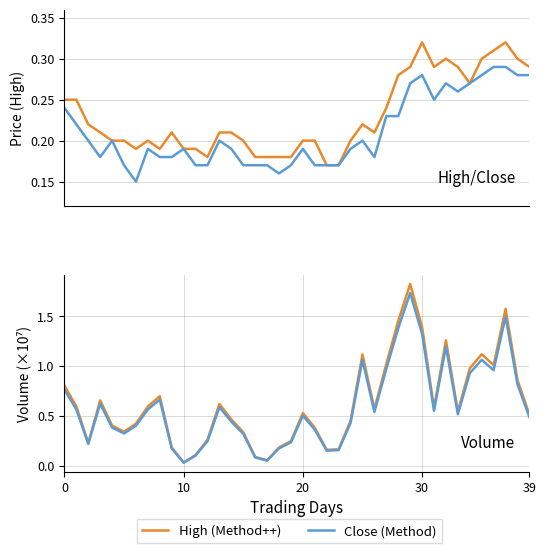

In High (Method++), how many points are higher than both neighbors (excluding endpoints)?

6